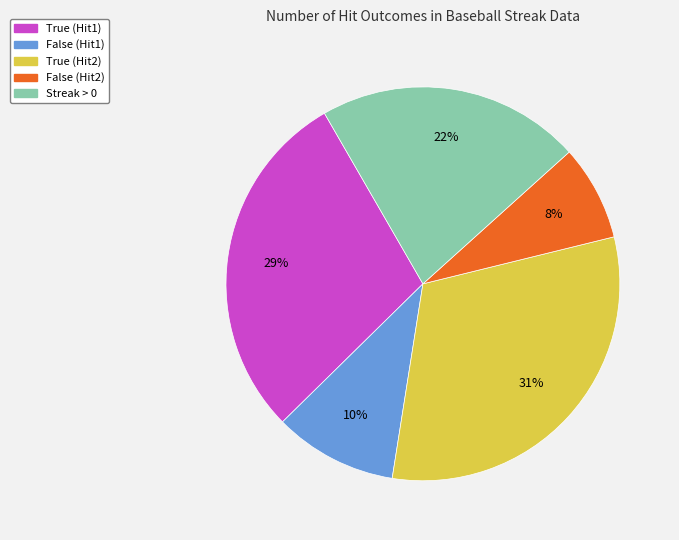

Rank the categories by value from highest to lowest.

True (Hit2), True (Hit1), Streak > 0, False (Hit1), False (Hit2)